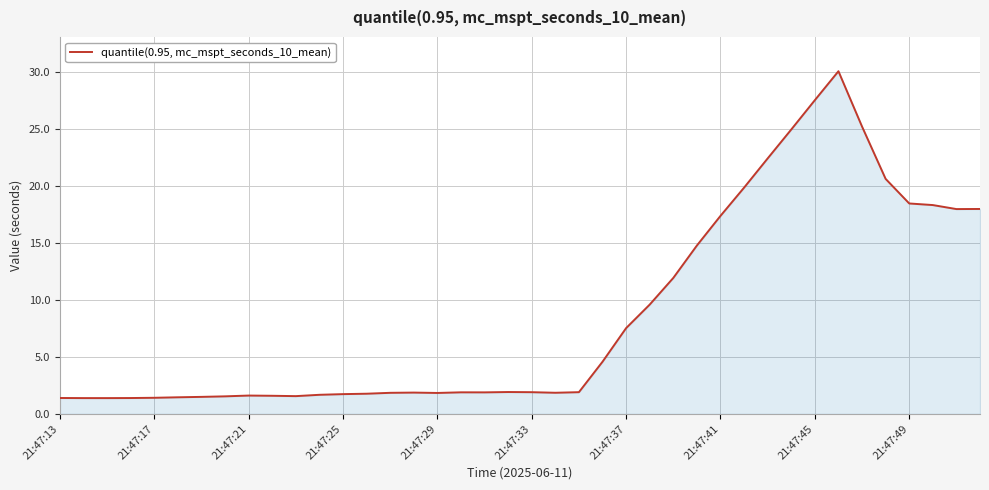

What is the difference between the maximum and minimum values?

28.6